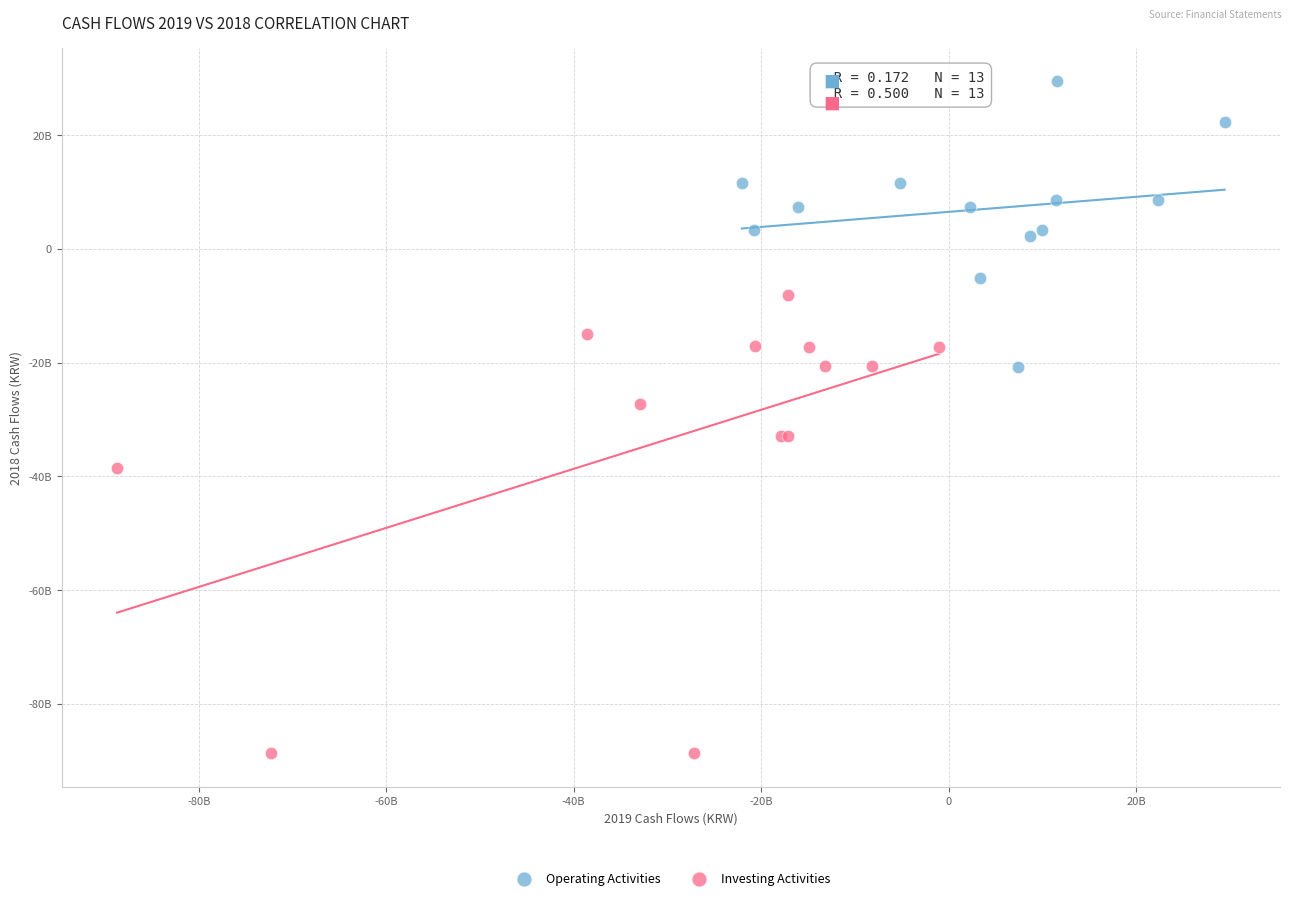

What are all the series names shown in the legend?

Operating Activities, Investing Activities